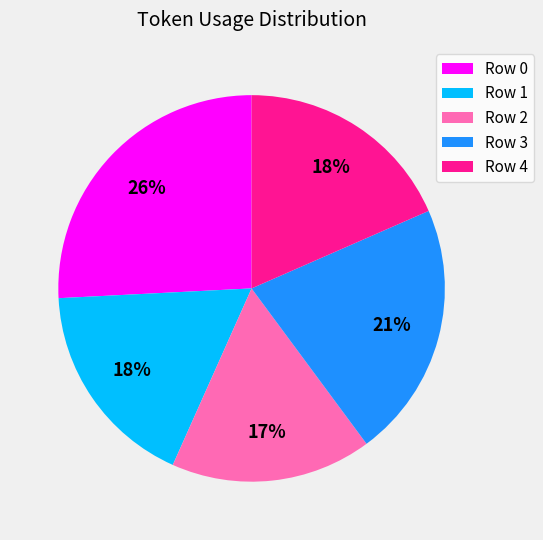

What is the ratio of the value at Row 3 to the value at Row 4?

1.2